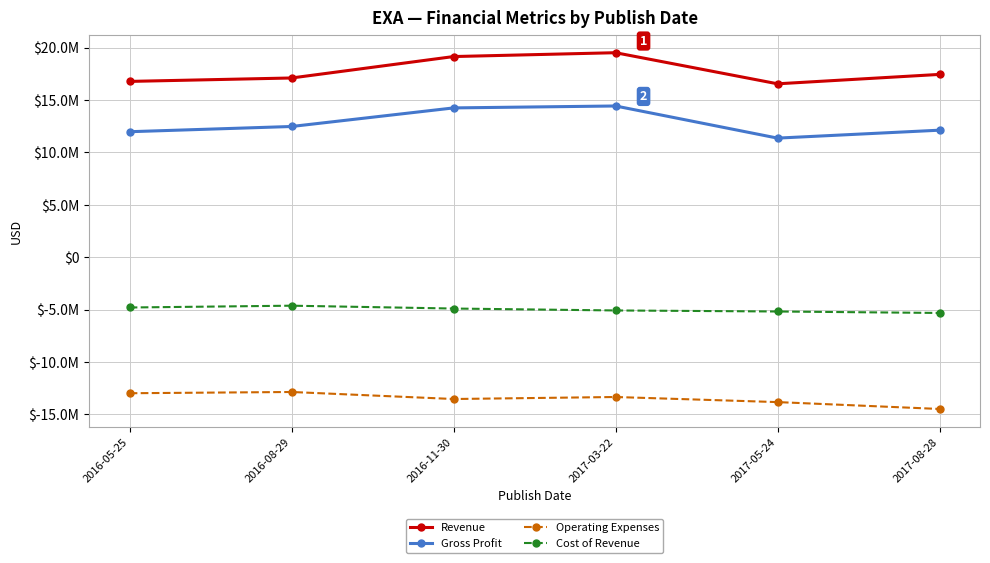

How many values in the Revenue series are below 17453000?

3